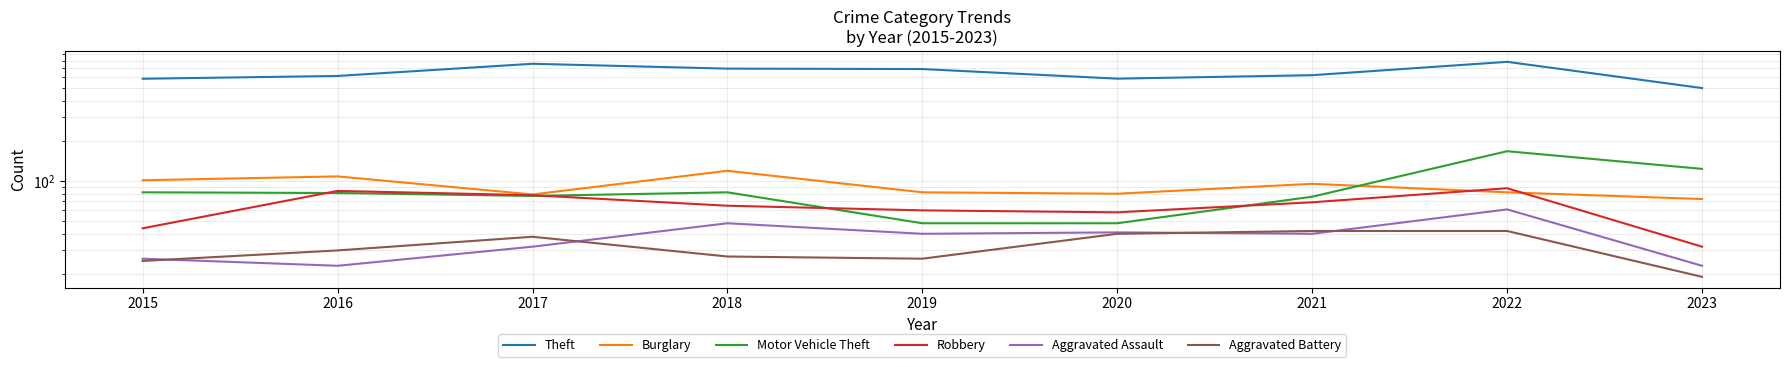

What is the difference between the second highest and minimum values in the Motor Vehicle Theft series?

75